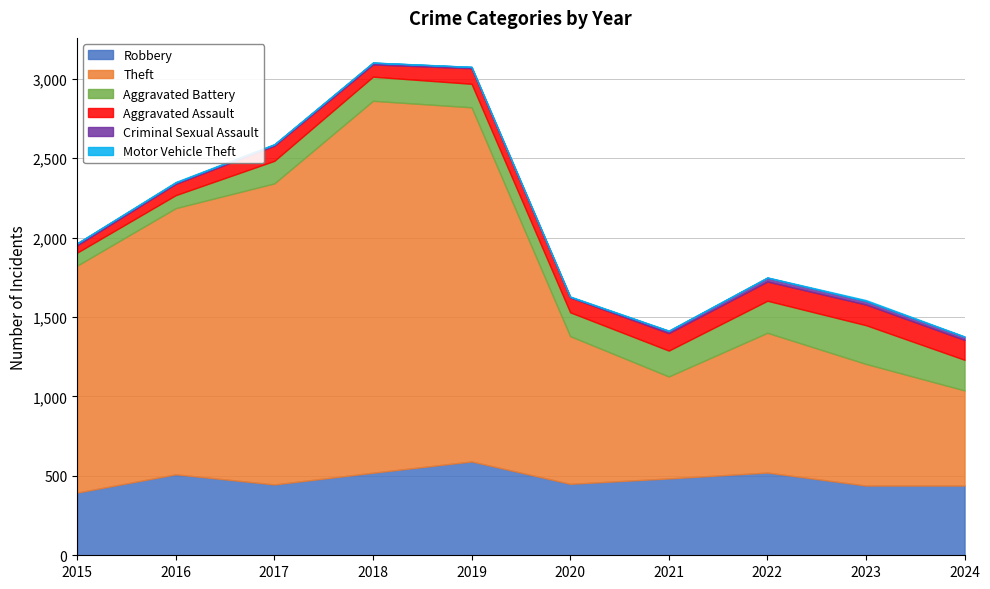

At which category does the chart reach its minimum across all series?

2015